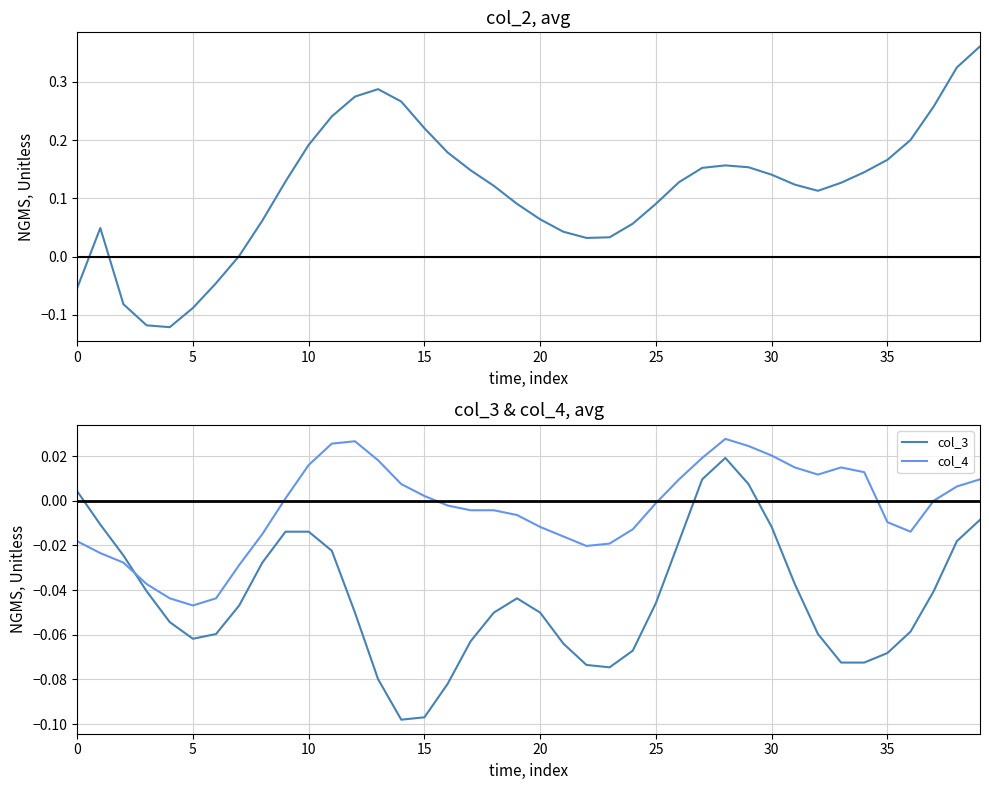

Reading left to right, list all the values displayed in this chart.

col_2: -0.1	0.0	-0.1	-0.1	-0.1	-0.1	-0.0	0.0	0.1	0.1	0.2	0.2	0.3	0.3	0.3	0.2	0.2	0.1	0.1	0.1	0.1	0.0	0.0	0.0	0.1	0.1	0.1	0.2	0.2	0.2	0.1	0.1	0.1	0.1	0.1	0.2	0.2	0.3	0.3	0.4
col_3: 0.0	-0.0	-0.0	-0.0	-0.1	-0.1	-0.1	-0.0	-0.0	-0.0	-0.0	-0.0	-0.1	-0.1	-0.1	-0.1	-0.1	-0.1	-0.1	-0.0	-0.1	-0.1	-0.1	-0.1	-0.1	-0.0	-0.0	0.0	0.0	0.0	-0.0	-0.0	-0.1	-0.1	-0.1	-0.1	-0.1	-0.0	-0.0	-0.0
col_4: -0.0	-0.0	-0.0	-0.0	-0.0	-0.0	-0.0	-0.0	-0.0	0.0	0.0	0.0	0.0	0.0	0.0	0.0	-0.0	-0.0	-0.0	-0.0	-0.0	-0.0	-0.0	-0.0	-0.0	-0.0	0.0	0.0	0.0	0.0	0.0	0.0	0.0	0.0	0.0	-0.0	-0.0	0.0	0.0	0.0